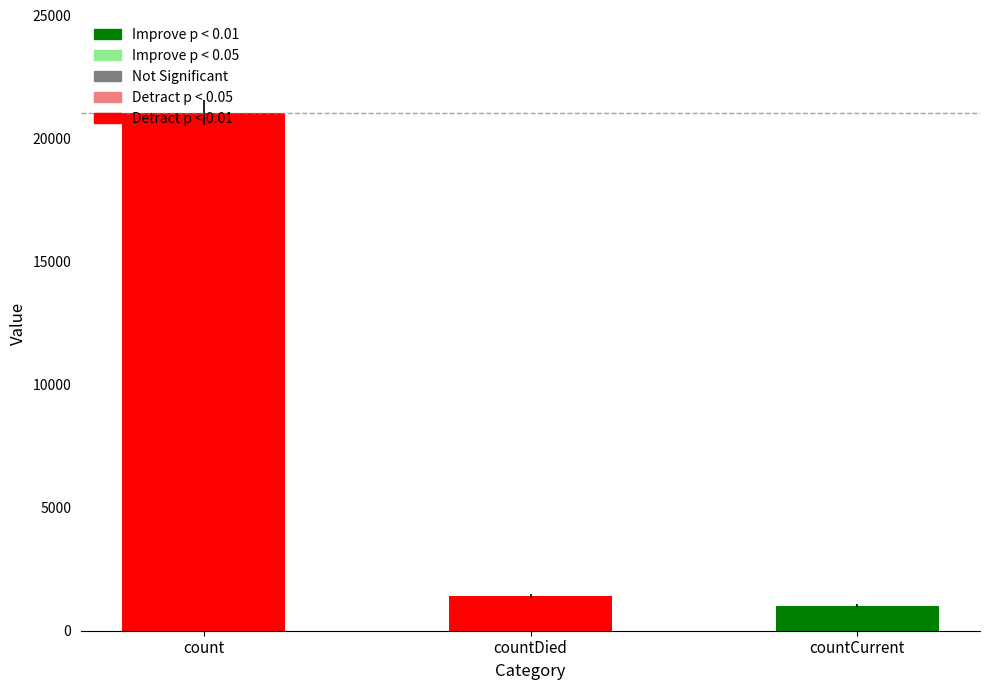

What is the smallest value displayed?

1006